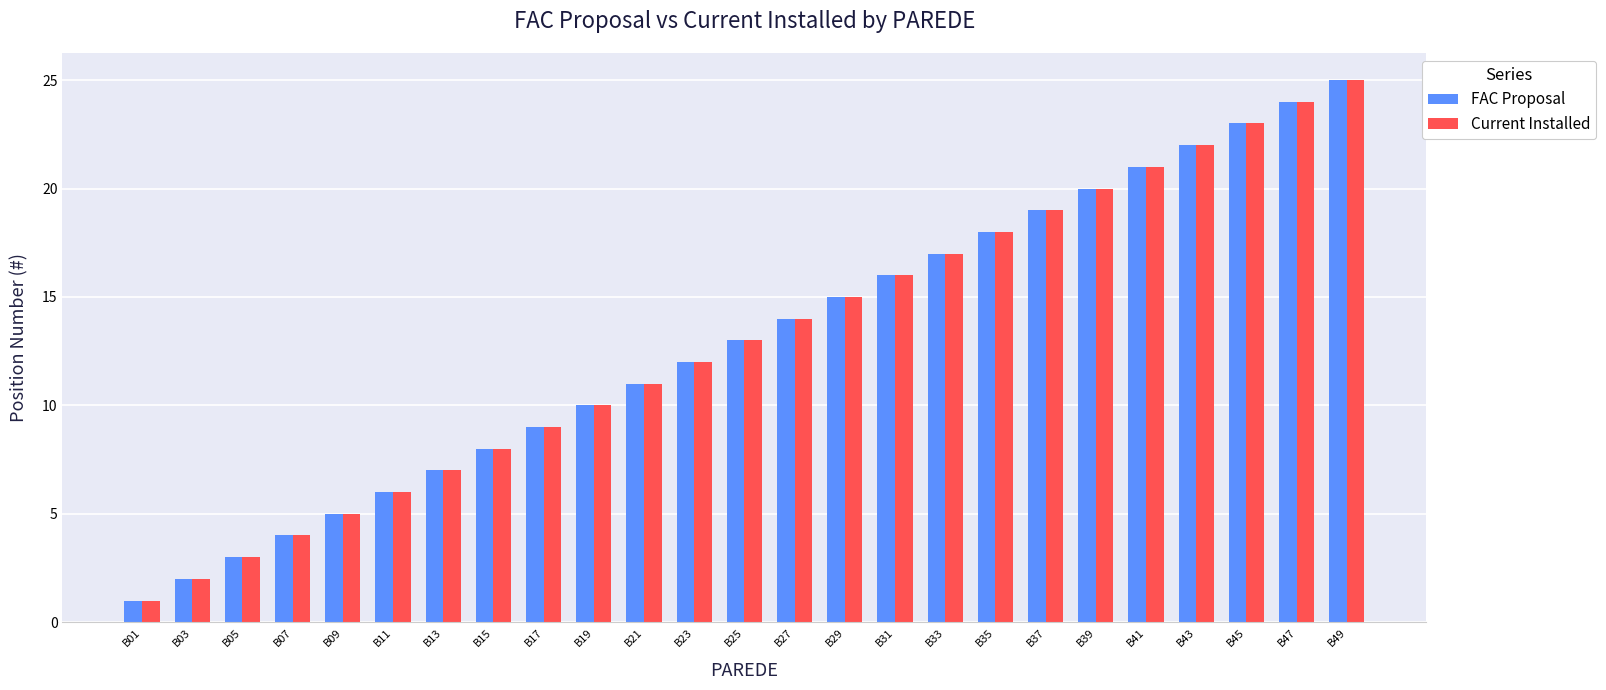

Which category has the highest value across all series?

B49